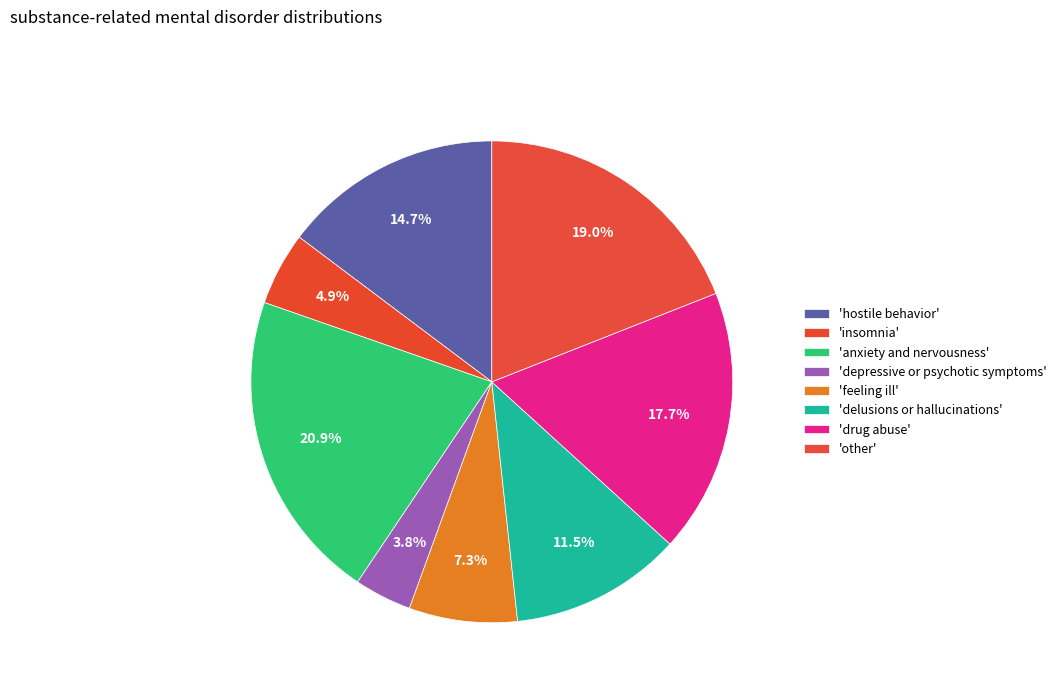

Count the number of slices in the pie.

8